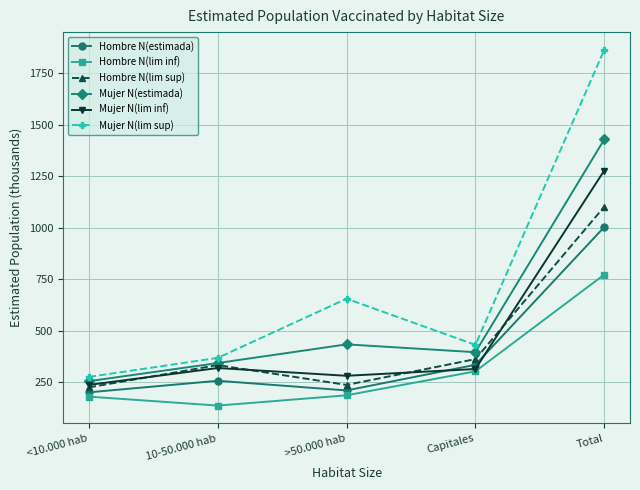

Where is Mujer N(lim inf) nearest to the value 757?

10-50.000 hab